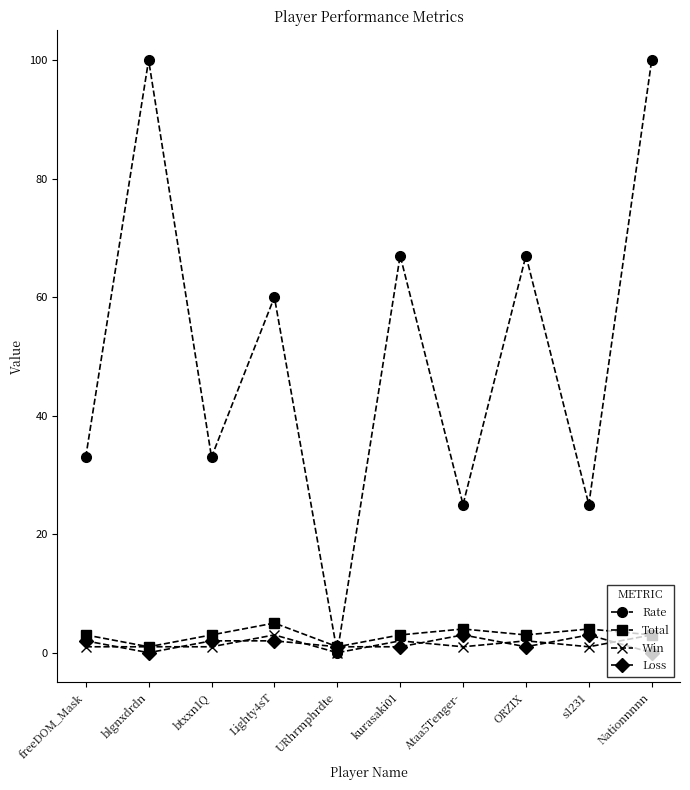

The value of Rate at kurasaki01 is 116. True or false?

False